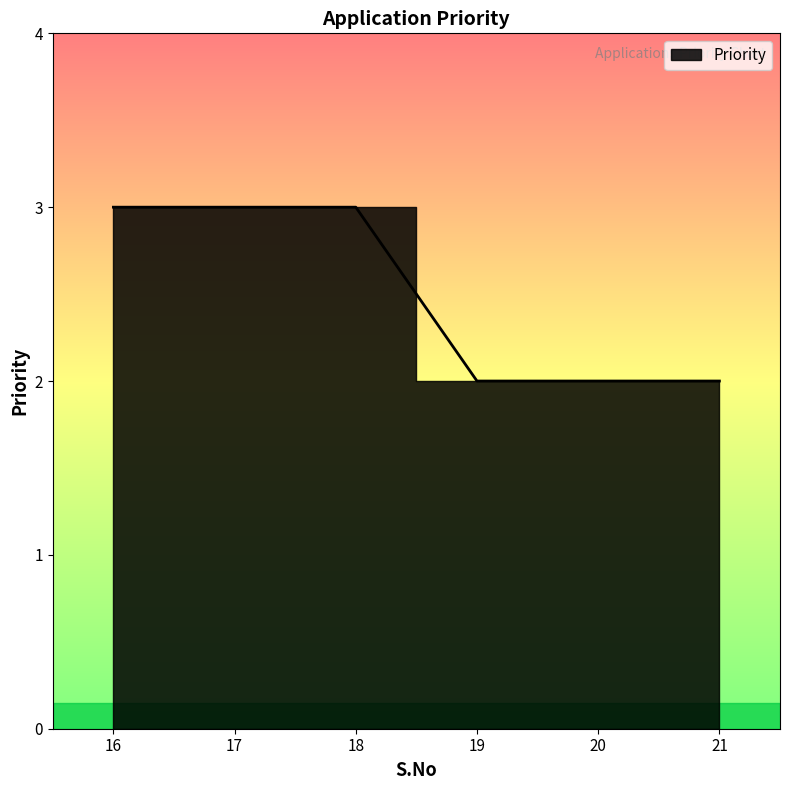

Reading left to right, list all the values displayed in this chart.

16=3	17=3	18=3	19=2	20=2	21=2